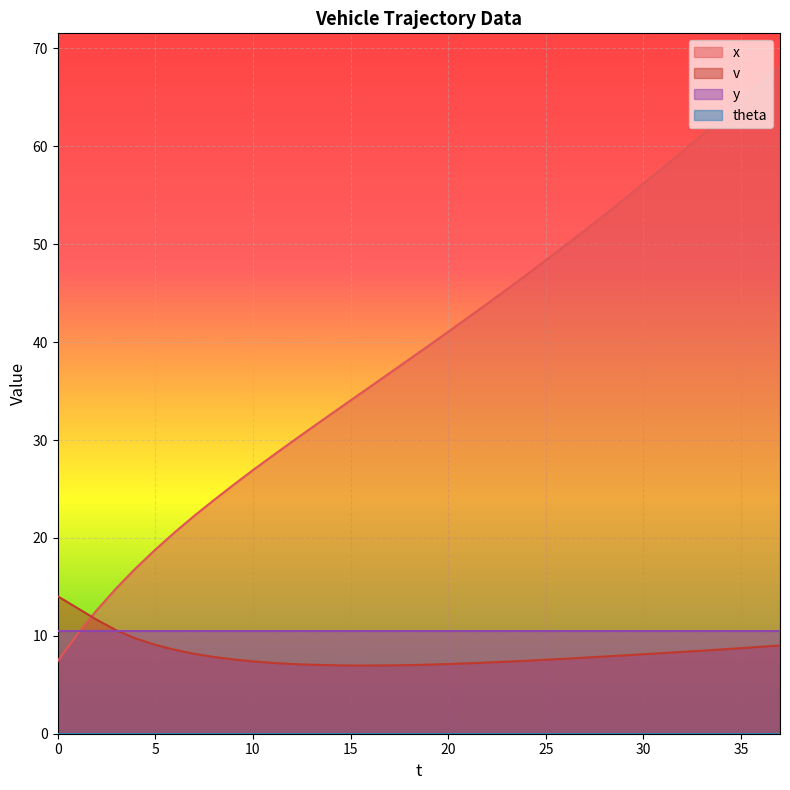

What is the value of the x point at the 23rd from the left?

43.9